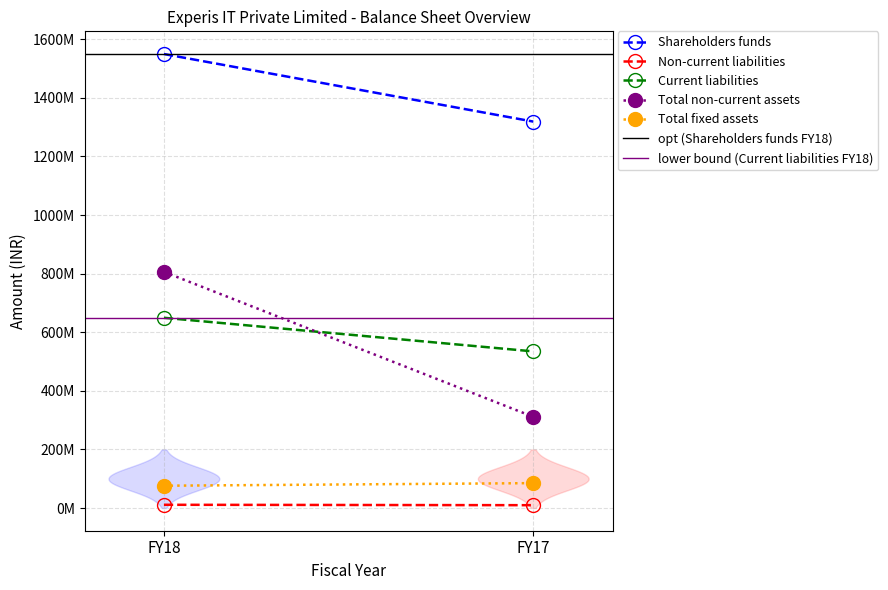

Count the Shareholders funds values in the range 1319011000 to 1549572000.

2